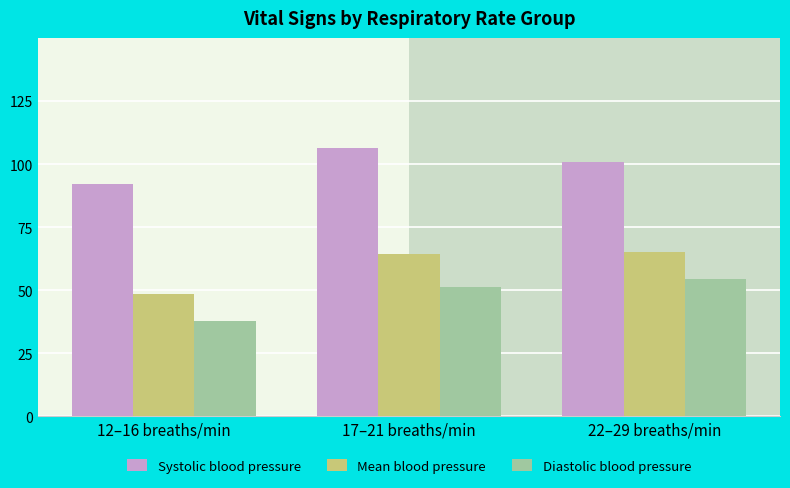

The Diastolic blood pressure series shows 78.4 at 17–21 breaths/min. True or false?

False